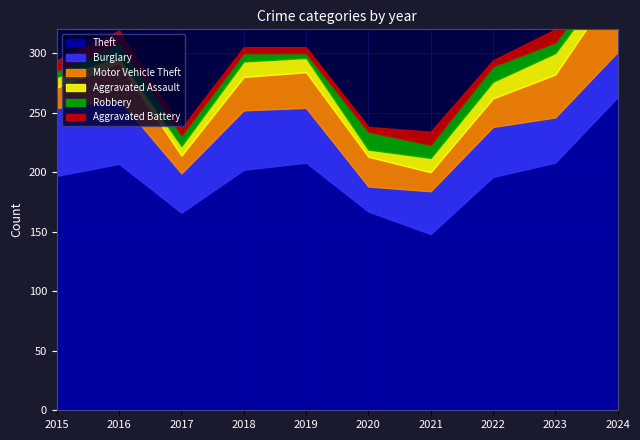

Reading left to right, transcribe all the data shown in this chart.

Theft: 197	207	166	202	208	167	148	196	208	263
Burglary: 57	54	33	50	46	21	36	42	38	38
Motor Vehicle Theft: 17	31	15	28	30	25	16	24	36	58
Aggravated Assault: 9	5	8	13	12	6	12	14	18	11
Robbery: 5	12	9	7	4	15	11	13	9	9
Aggravated Battery: 9	10	6	5	5	4	11	5	11	12